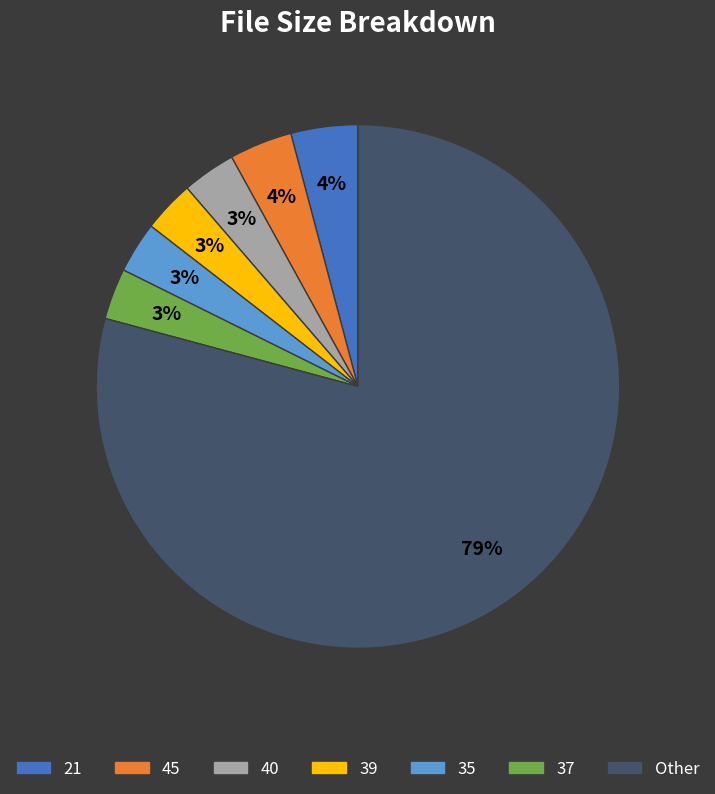

Is there a majority slice in this chart?

Yes